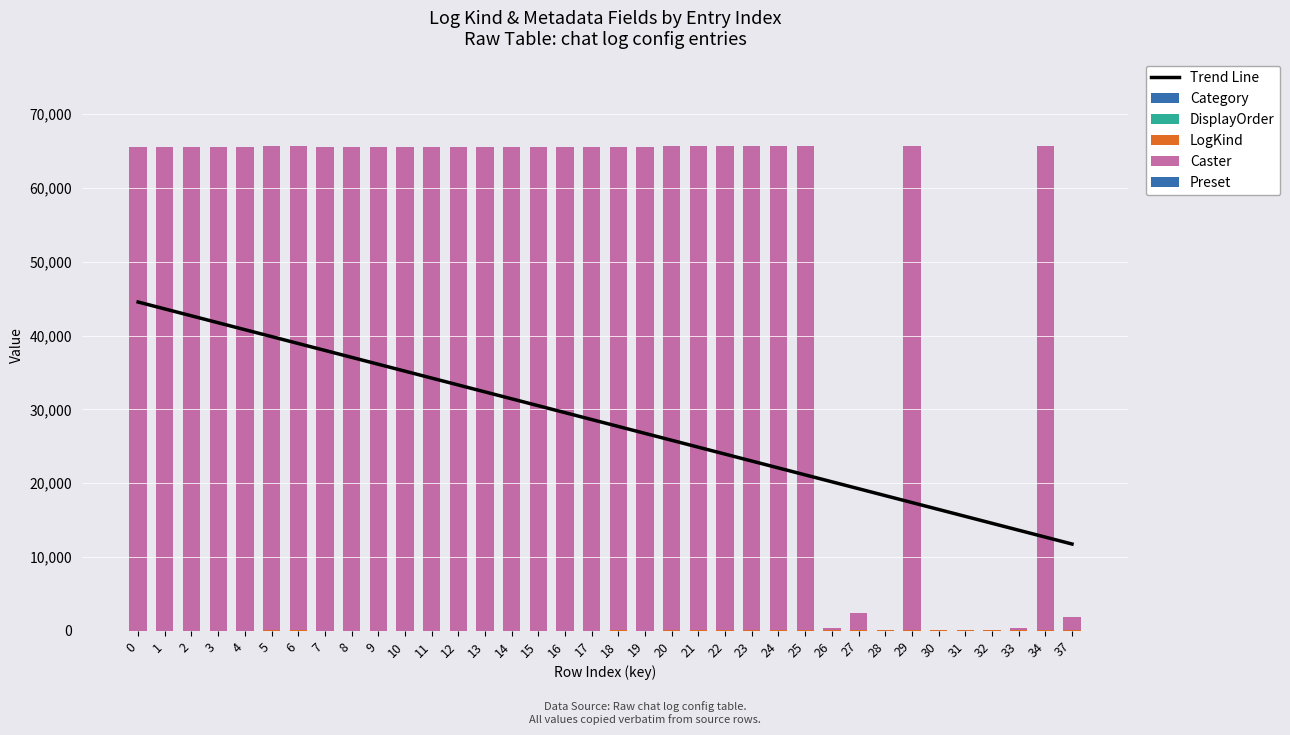

Reading left to right, transcribe all the data shown in this chart.

Trend Line: 44535.0	43598.6	42662.3	41725.9	40789.5	39853.2	38916.8	37980.4	37044.1	36107.7	35171.3	34235.0	33298.6	32362.2	31425.9	30489.5	29553.1	28616.8	27680.4	26744.0	25807.7	24871.3	23934.9	22998.6	22062.2	21125.8	20189.5	19253.1	18316.7	17380.4	16444.0	15507.6	14571.3	13634.9	12698.5	11762.1
Category: 0.0	1.0	1.0	1.0	1.0	1.0	1.0	1.0	1.0	1.0	1.0	1.0	1.0	1.0	1.0	1.0	1.0	1.0	1.0	1.0	2.0	2.0	2.0	2.0	2.0	2.0	2.0	2.0	2.0	2.0	2.0	2.0	2.0	2.0	2.0	2.0
DisplayOrder: 0.0	1.0	3.0	4.0	5.0	30.0	31.0	7.0	20.0	21.0	22.0	23.0	24.0	25.0	26.0	27.0	2.0	6.0	28.0	10.0	1.0	4.0	5.0	6.0	16.0	20.0	25.0	27.0	30.0	31.0	35.0	36.0	40.0	41.0	49.0	2.0
LogKind: 0.0	10.0	11.0	12.0	14.0	29.0	28.0	24.0	16.0	17.0	18.0	19.0	20.0	21.0	22.0	23.0	30.0	15.0	27.0	36.0	57.0	59.0	60.0	56.0	61.0	62.0	64.0	64.0	65.0	65.0	66.0	66.0	67.0	67.0	79.0	58.0
Caster: 65535.0	65535.0	65535.0	65535.0	65535.0	65535.0	65535.0	65535.0	65535.0	65535.0	65535.0	65535.0	65535.0	65535.0	65535.0	65535.0	65535.0	65535.0	65535.0	65535.0	65535.0	65535.0	65535.0	65535.0	65535.0	65535.0	258.0	2289.0	2.0	65532.0	2.0	28.0	3.0	252.0	65535.0	1807.0
Preset: 0.0	1.0	1.0	1.0	1.0	1.0	1.0	1.0	1.0	1.0	1.0	1.0	1.0	1.0	1.0	1.0	1.0	1.0	1.0	1.0	1.0	1.0	1.0	1.0	4.0	1.0	1.0	1.0	1.0	1.0	1.0	1.0	1.0	0.0	1.0	2.0